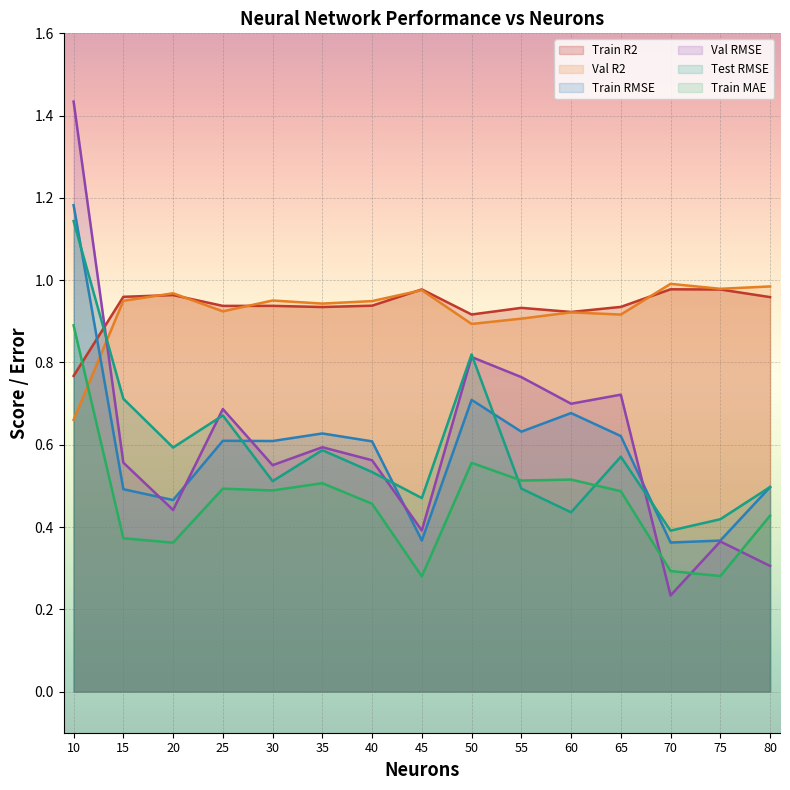

After their last crossing, which series has the higher values: Val R2 or Train RMSE?

Val R2